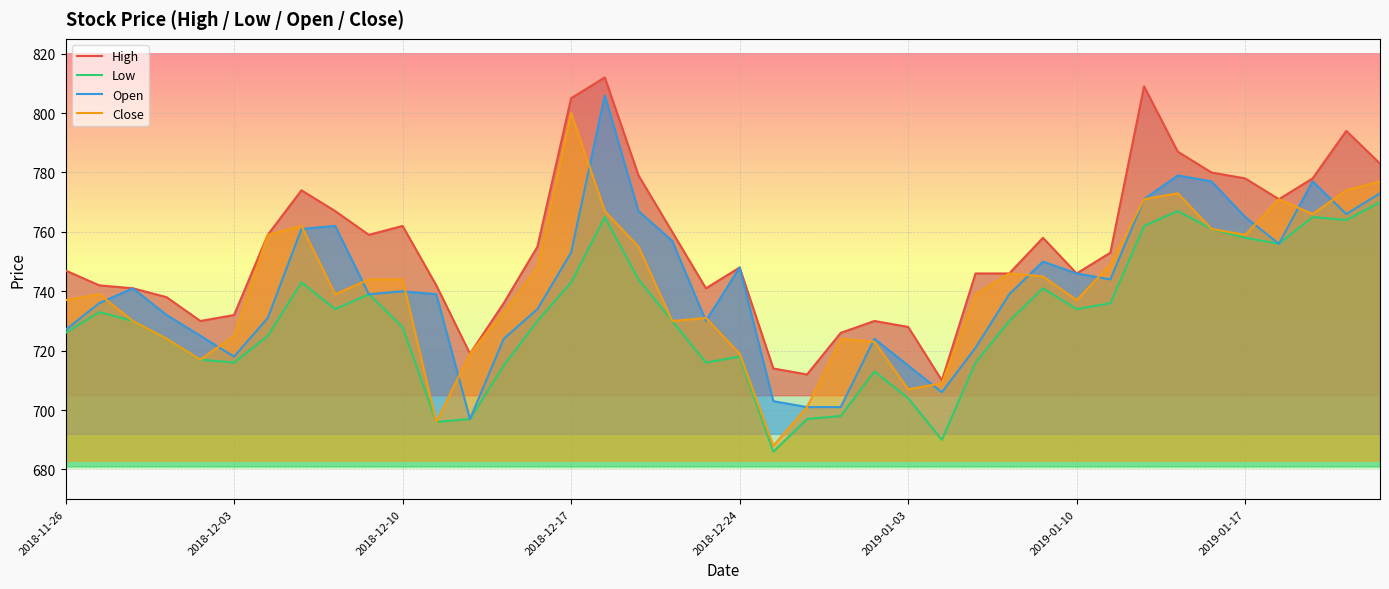

At which label does Close reach its peak?

2018-12-17